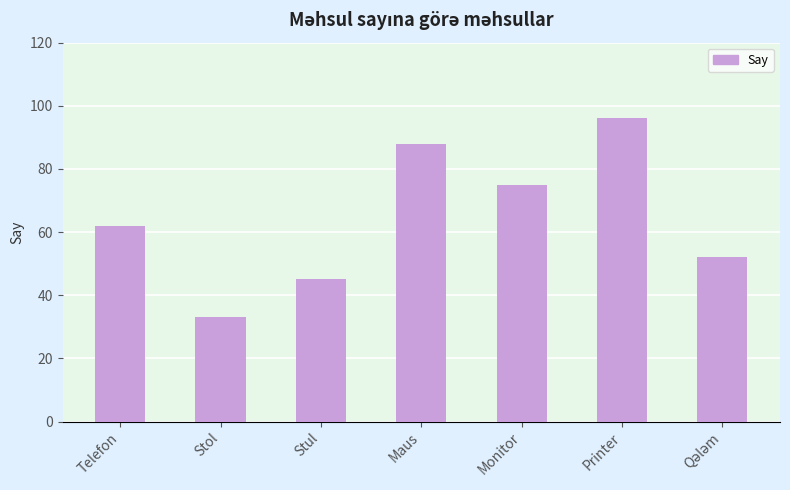

The chart shows a value of 129 at Maus. True or false?

False